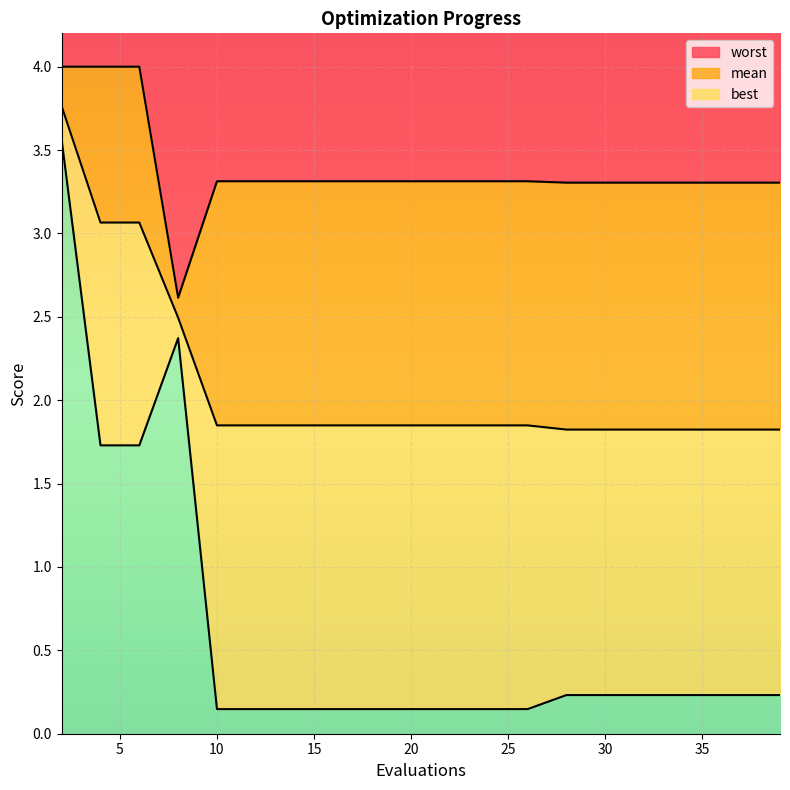

Reading left to right, transcribe all the data shown in this chart.

mean: 2=3.8	4=3.1	6=3.1	8=2.5	10=1.8	12=1.8	14=1.8	16=1.8	18=1.8	20=1.8	22=1.8	24=1.8	26=1.8	28=1.8	29=1.8	31=1.8	33=1.8	35=1.8	37=1.8	39=1.8
best: 2=3.6	4=1.7	6=1.7	8=2.4	10=0.1	12=0.1	14=0.1	16=0.1	18=0.1	20=0.1	22=0.1	24=0.1	26=0.1	28=0.2	29=0.2	31=0.2	33=0.2	35=0.2	37=0.2	39=0.2
worst: 2=4.0	4=4.0	6=4.0	8=2.6	10=3.3	12=3.3	14=3.3	16=3.3	18=3.3	20=3.3	22=3.3	24=3.3	26=3.3	28=3.3	29=3.3	31=3.3	33=3.3	35=3.3	37=3.3	39=3.3